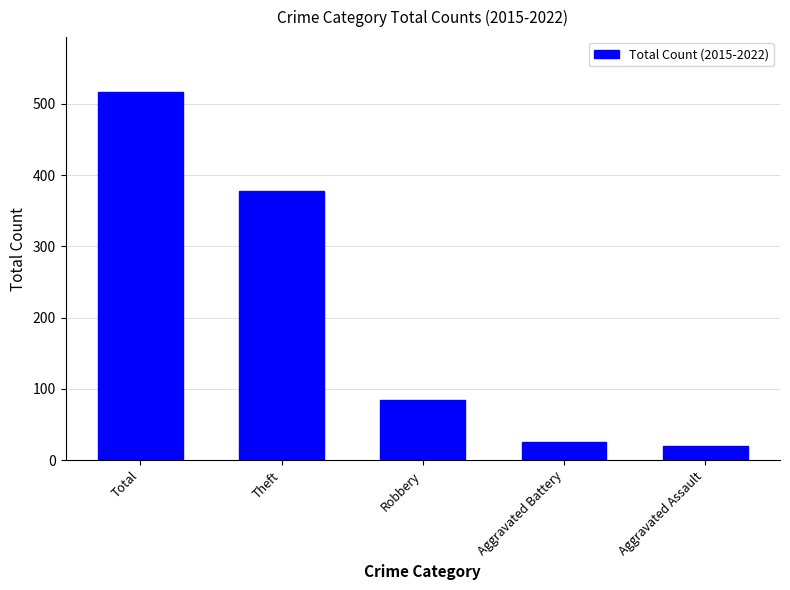

Is it true that the value at Total is 314?

False